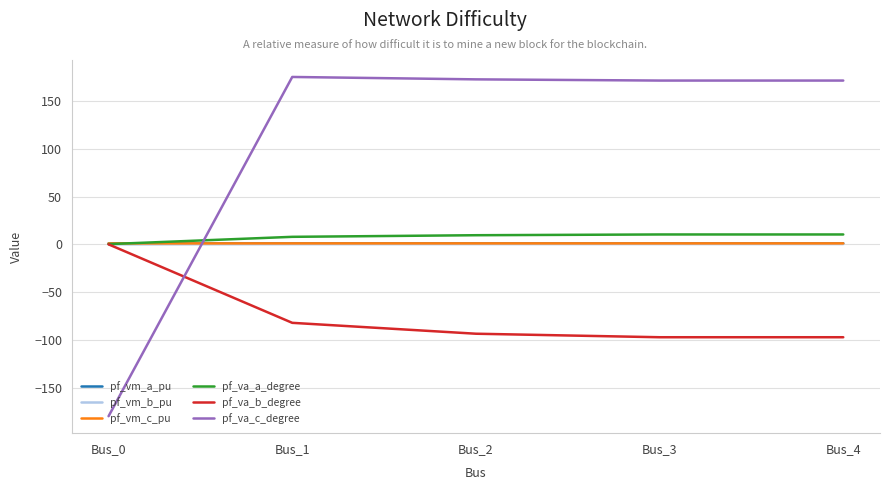

What is the maximum value shown in the chart?

175.1